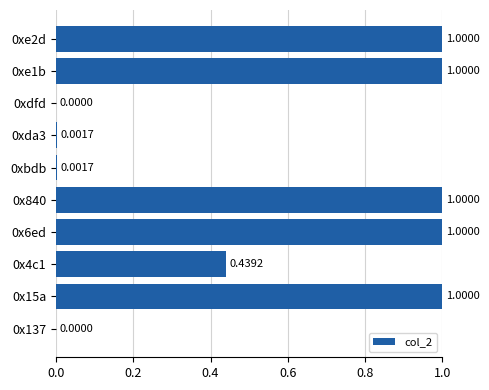

What is the change in value from 0x6ed to 0xdfd?

-1.0